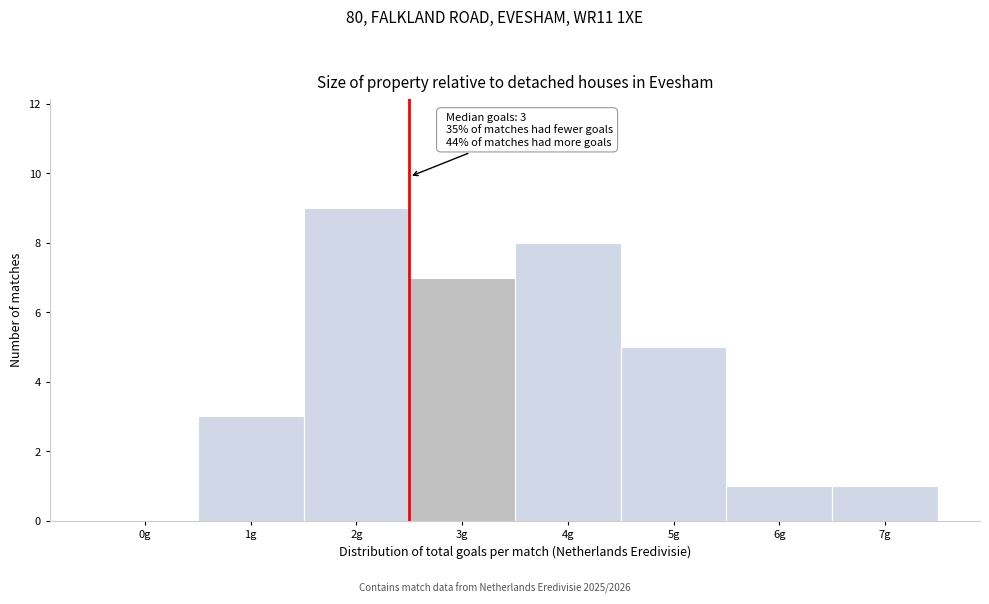

Reading right to left, what are all the values shown in this chart?

7g=1	6g=1	5g=5	4g=8	3g=7	2g=9	1g=3	0g=0